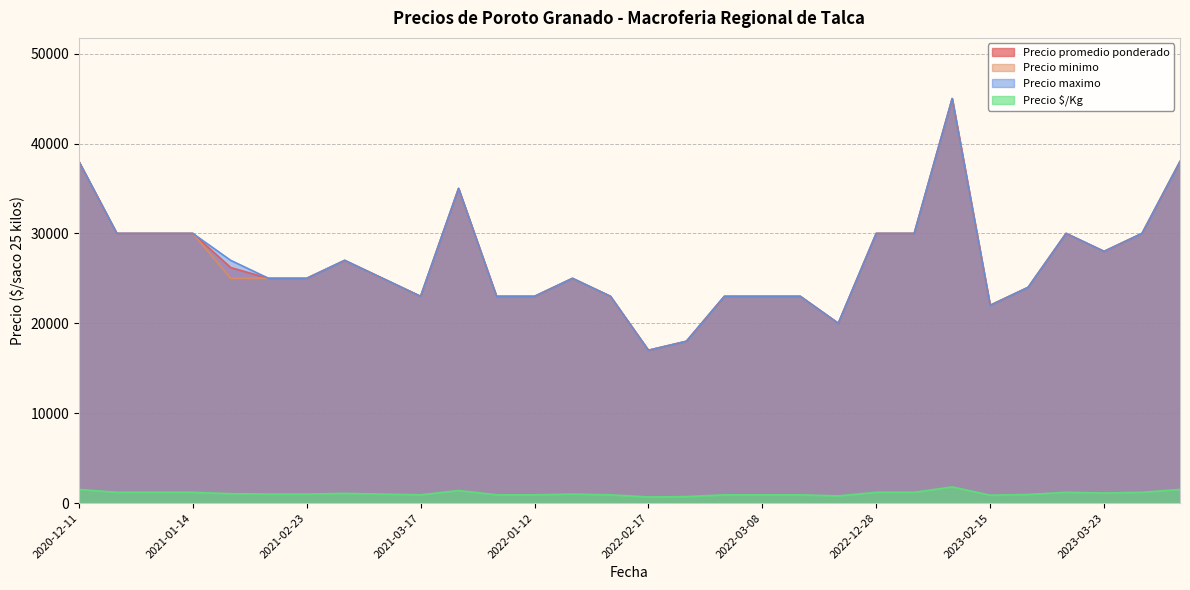

What is the average value of the Precio promedio ponderado series?

26973